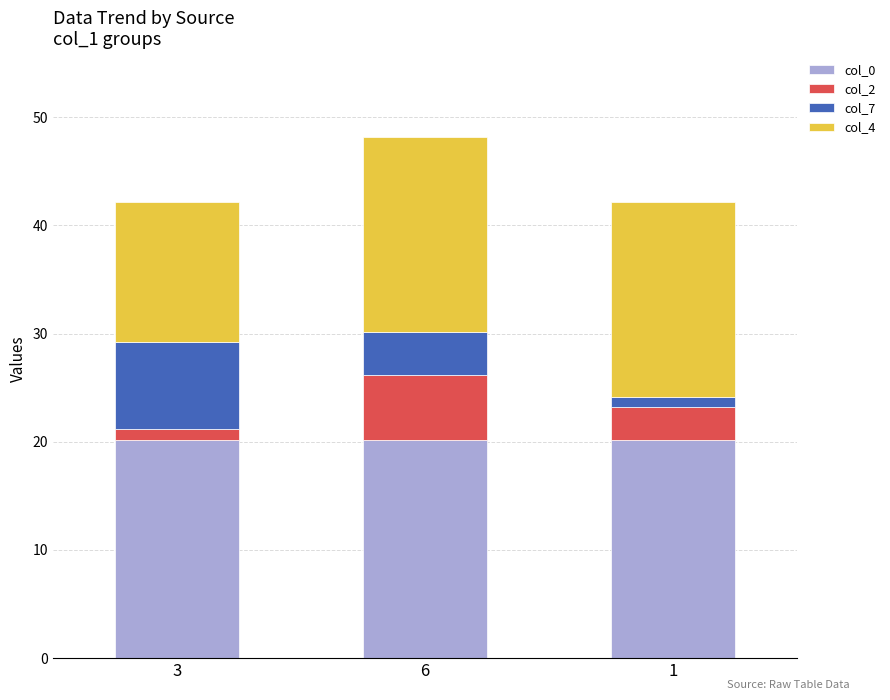

The col_0 series shows 20.2 at 6. True or false?

True